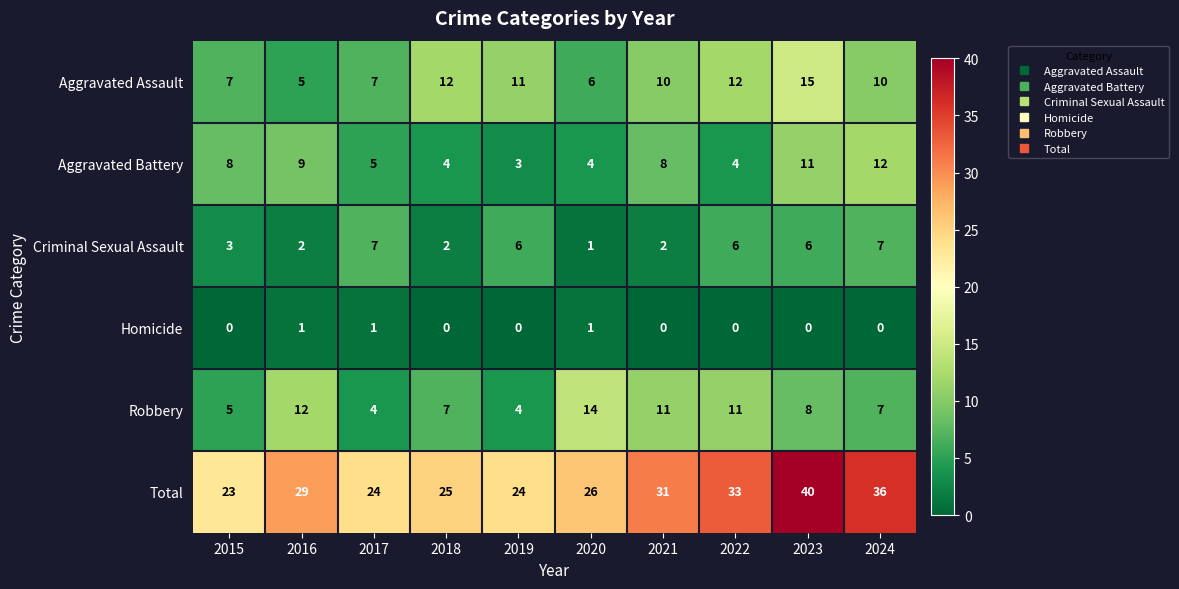

Rank the series by their maximum value, from lowest to highest.

Homicide, Criminal Sexual Assault, Aggravated Battery, Robbery, Aggravated Assault, Total